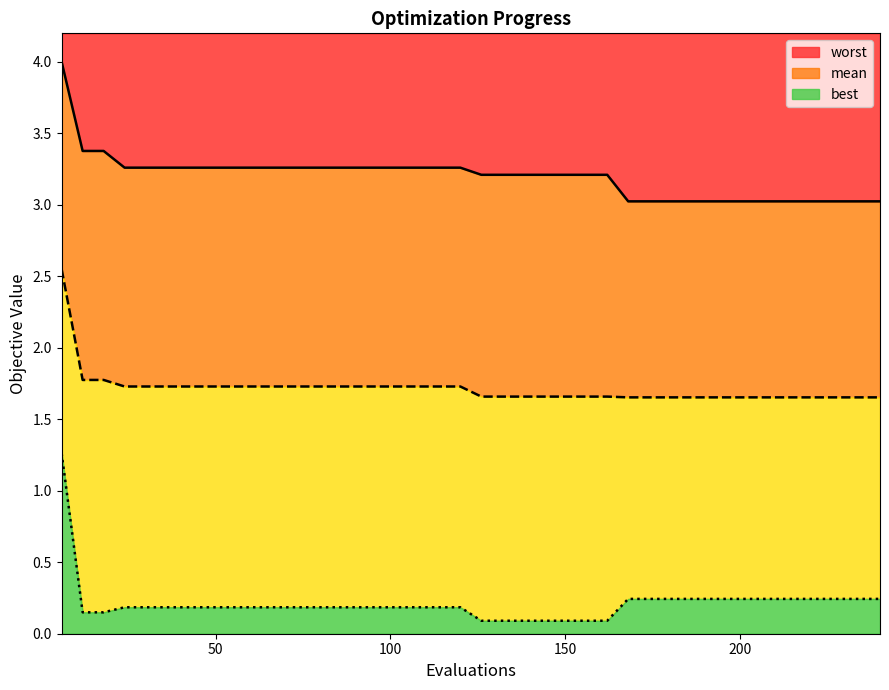

What is the value of the worst point at the 23rd from the left?

3.2